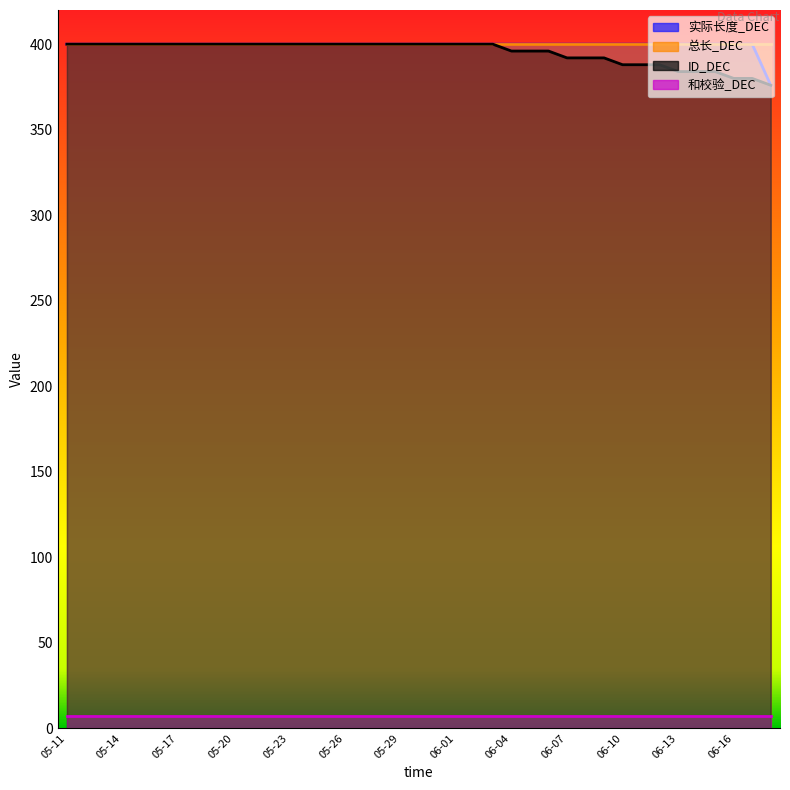

The 实际长度_DEC series shows 121 at 06-16. True or false?

False